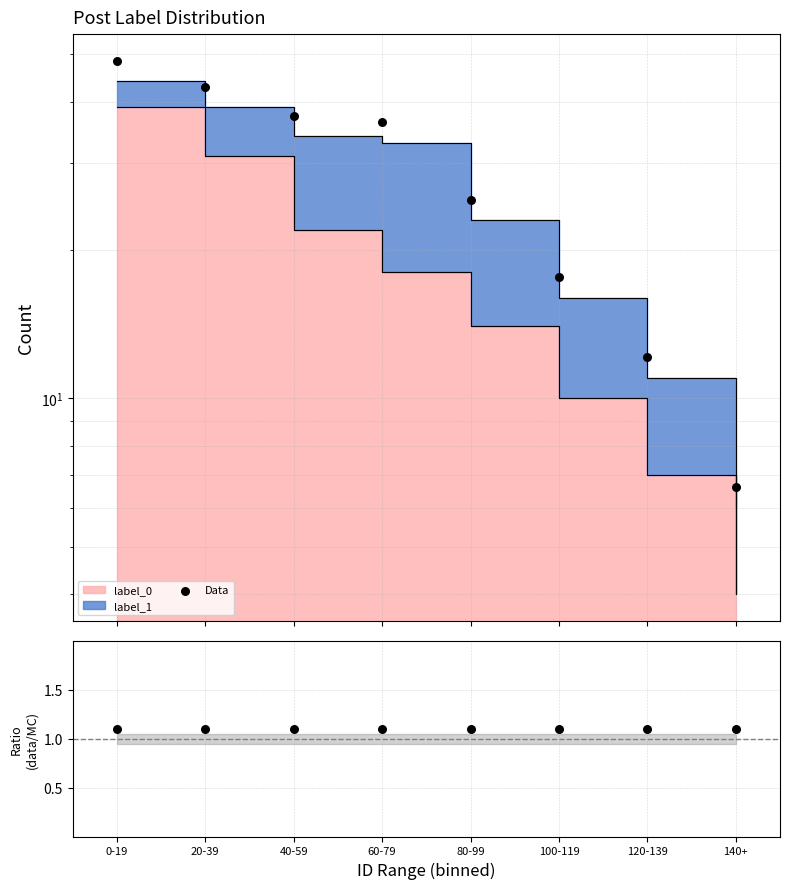

What is the change in value from 0-19 to 120-139?

-36.3